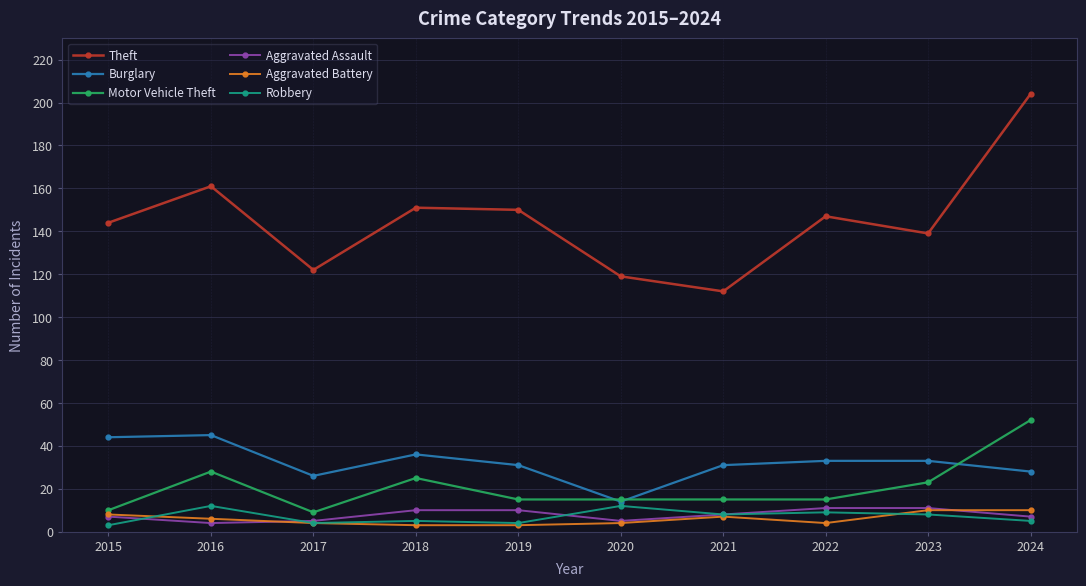

What is the minimum value shown in the chart?

3